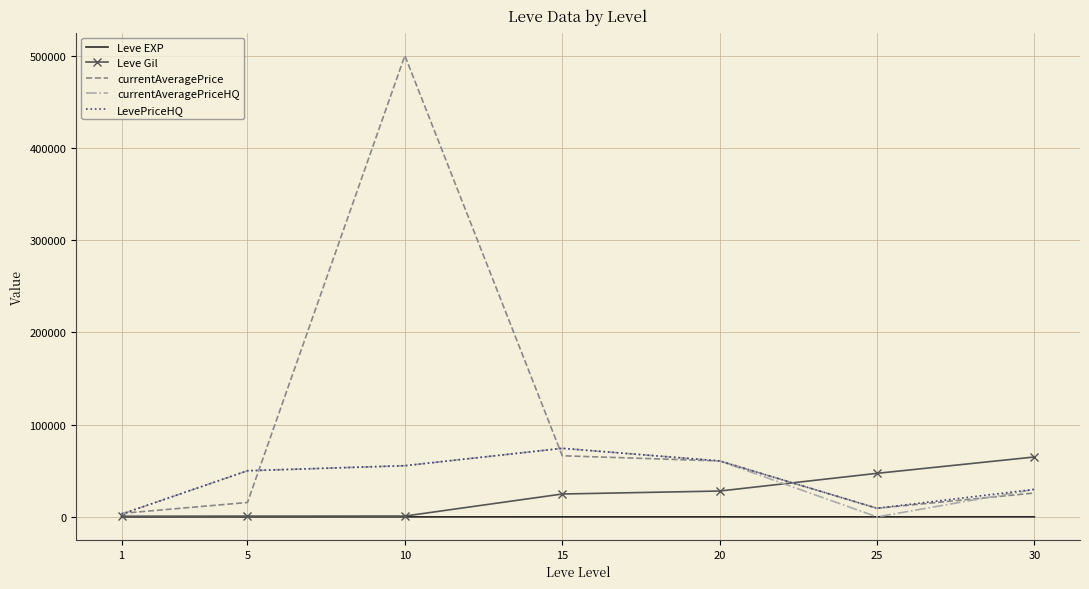

How many interior local peaks does the currentAveragePriceHQ series have?

1